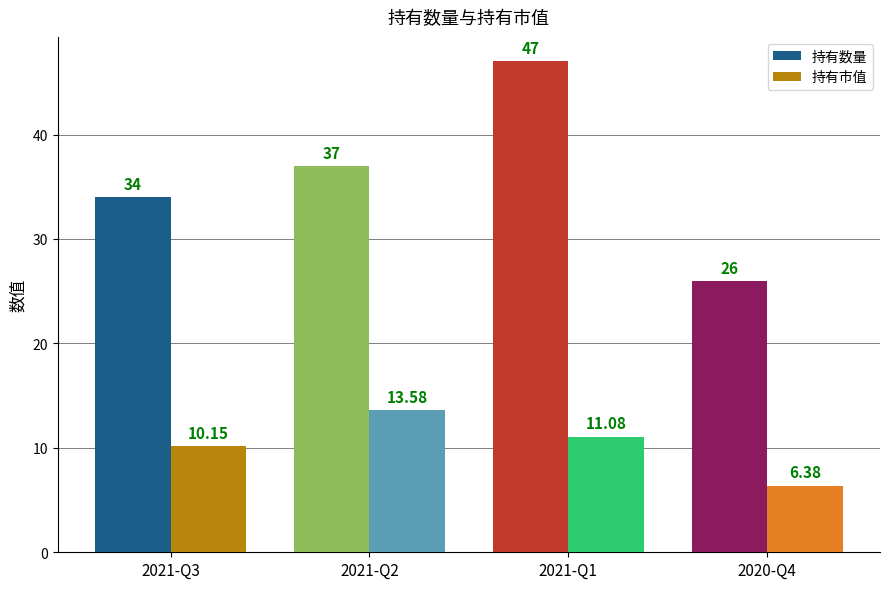

The 持有市值 series shows 7.3 at 2021-Q2. True or false?

False